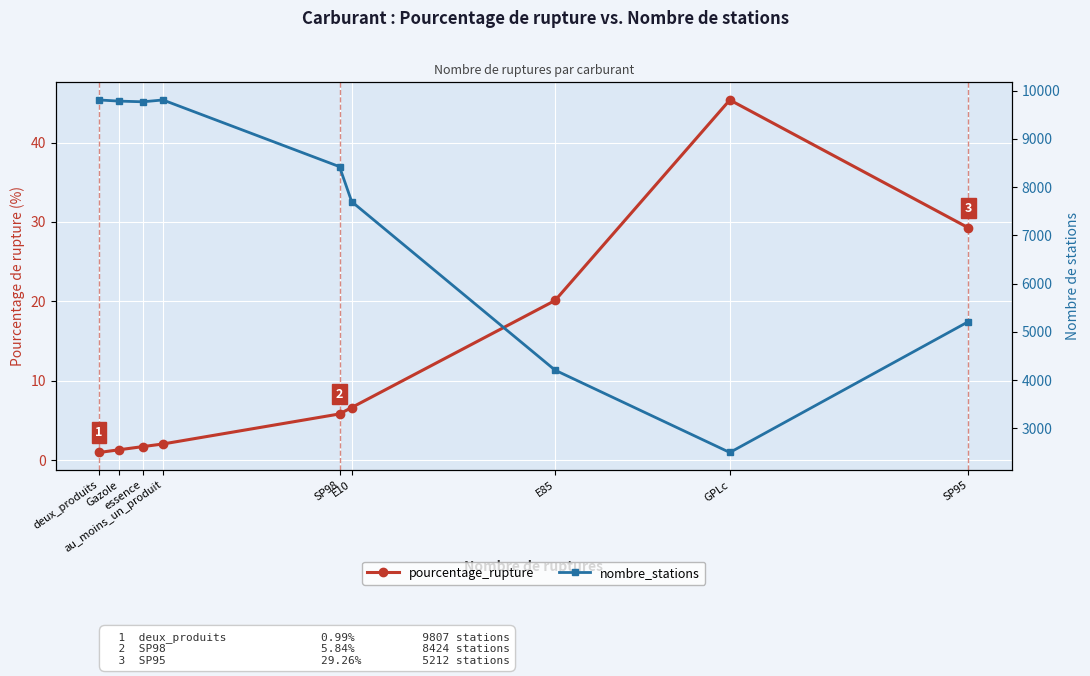

True or false: nombre_stations and pourcentage_rupture intersect in this chart.

False